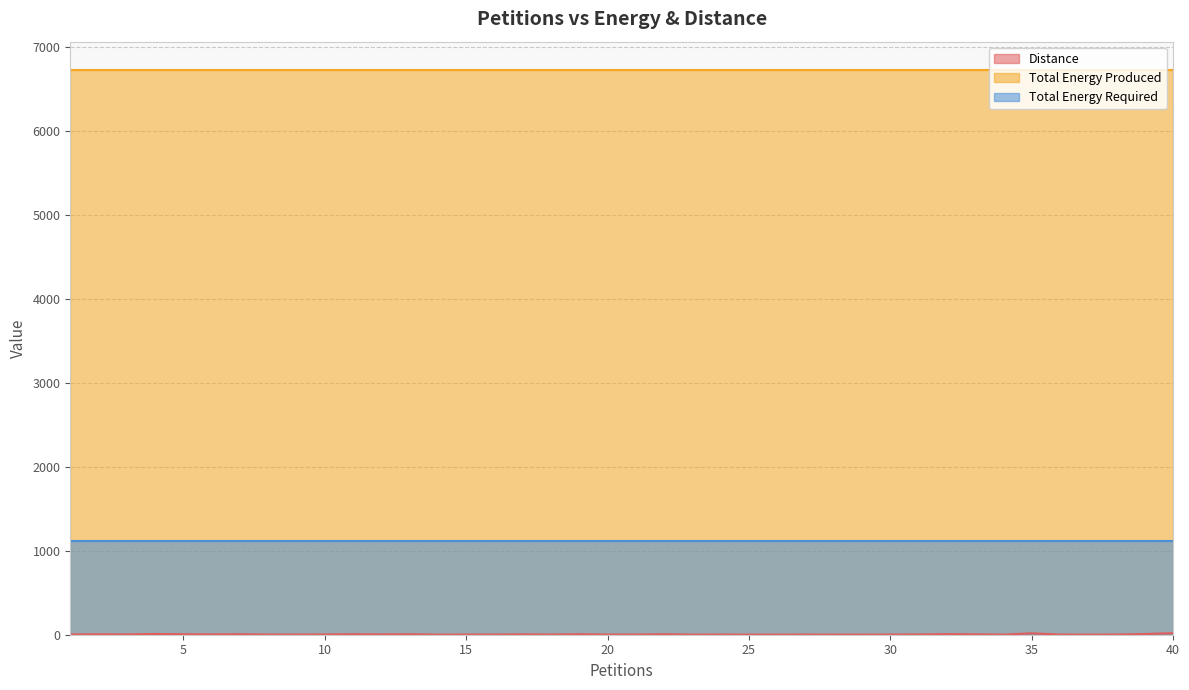

Between 17 and 32, which series saw the biggest shift?

Distance